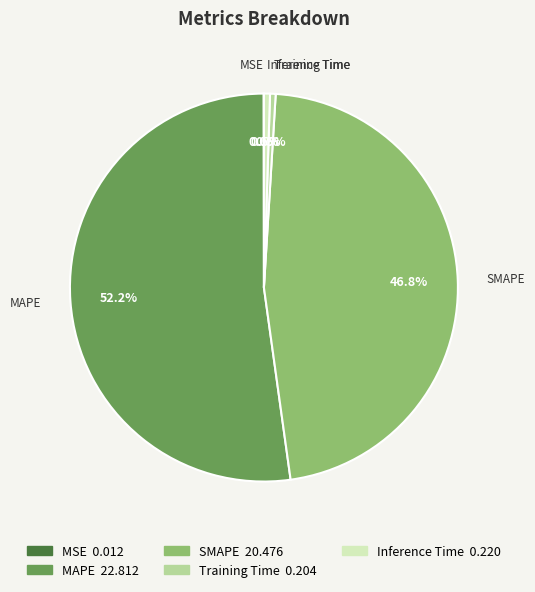

Which category has the biggest portion of the pie?

MAPE